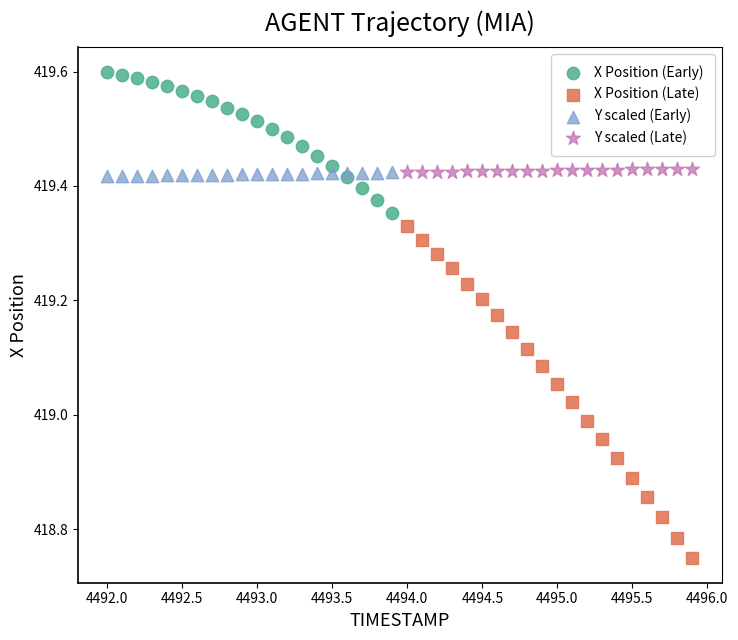

Which series contains the highest Y value?

X Position (Early)